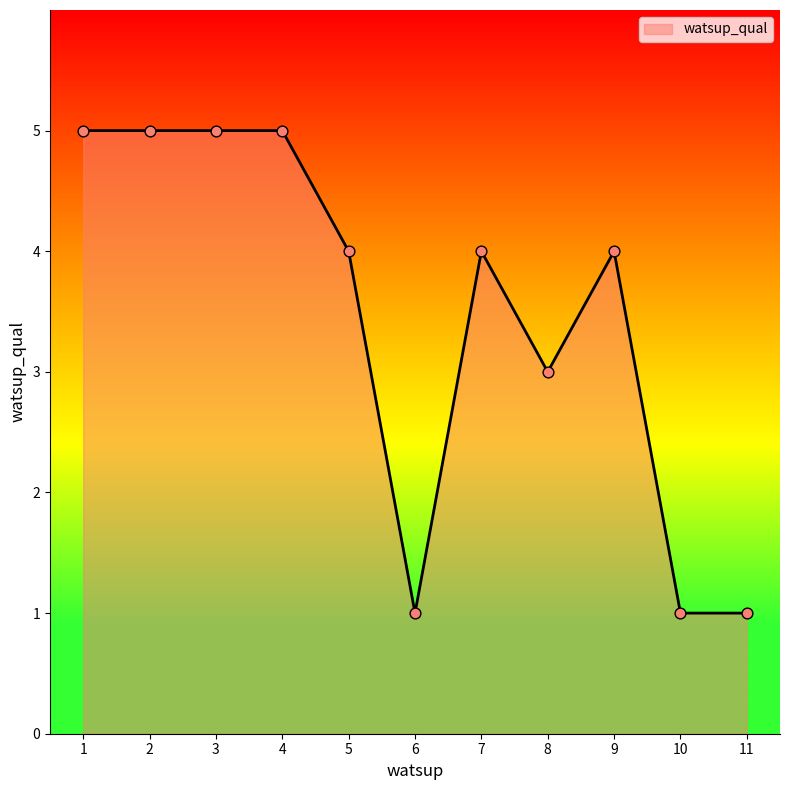

What is the ratio of the value at 4 to the value at 10?

5.0